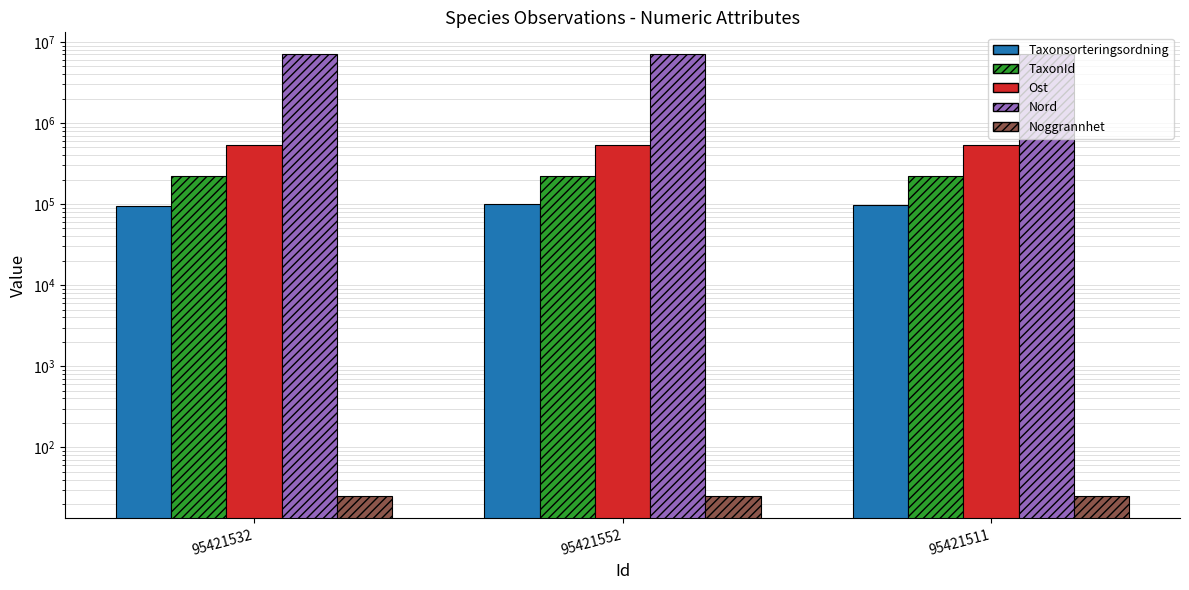

What is the difference between the maximum and minimum values in the Taxonsorteringsordning series?

5601